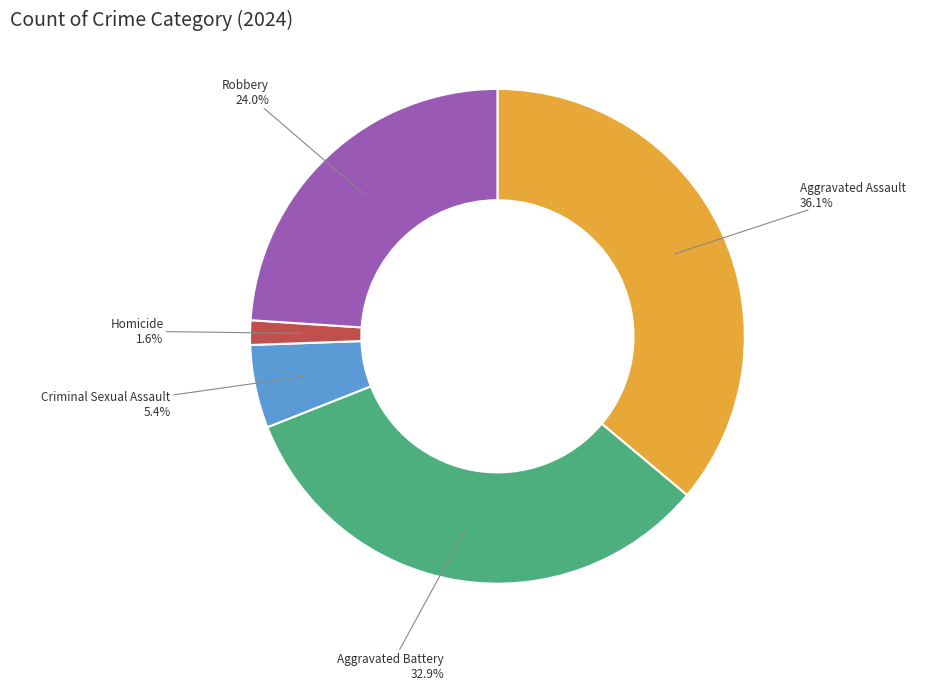

How many slices are in this pie chart?

5